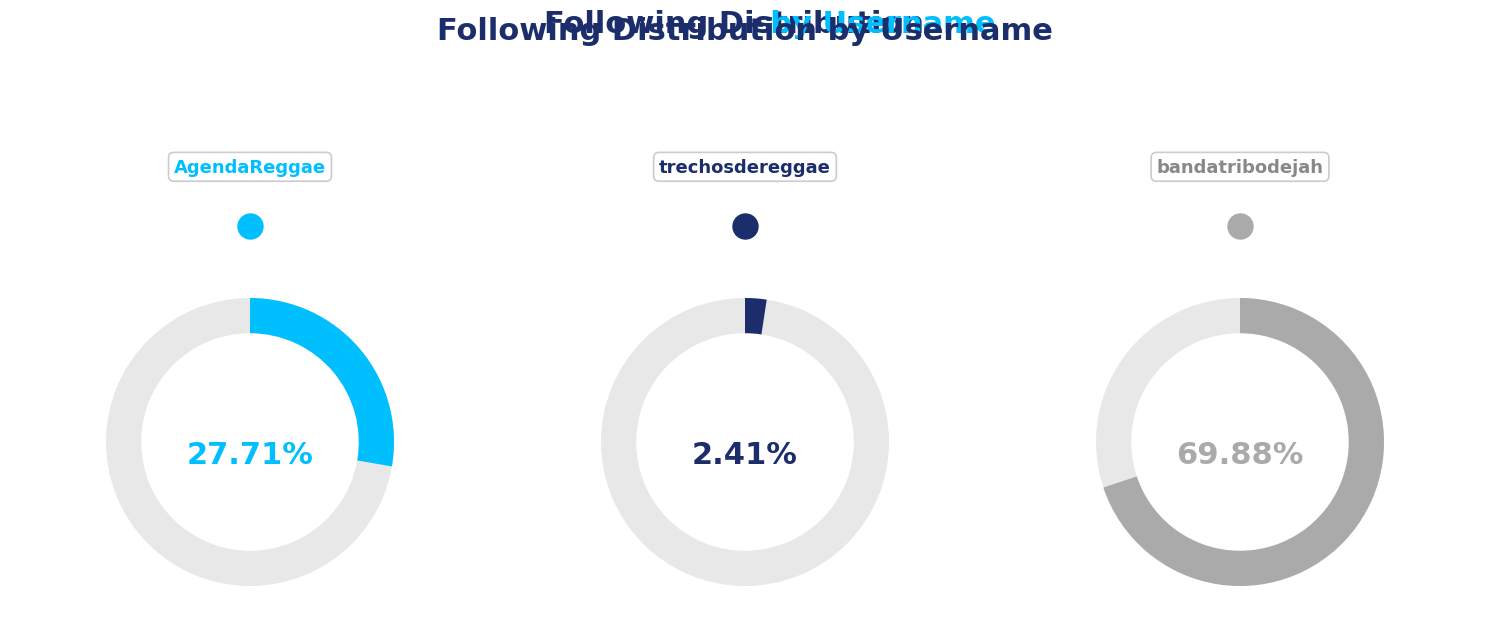

The bandatribodejah slice represents 56% of the pie. True or false?

False